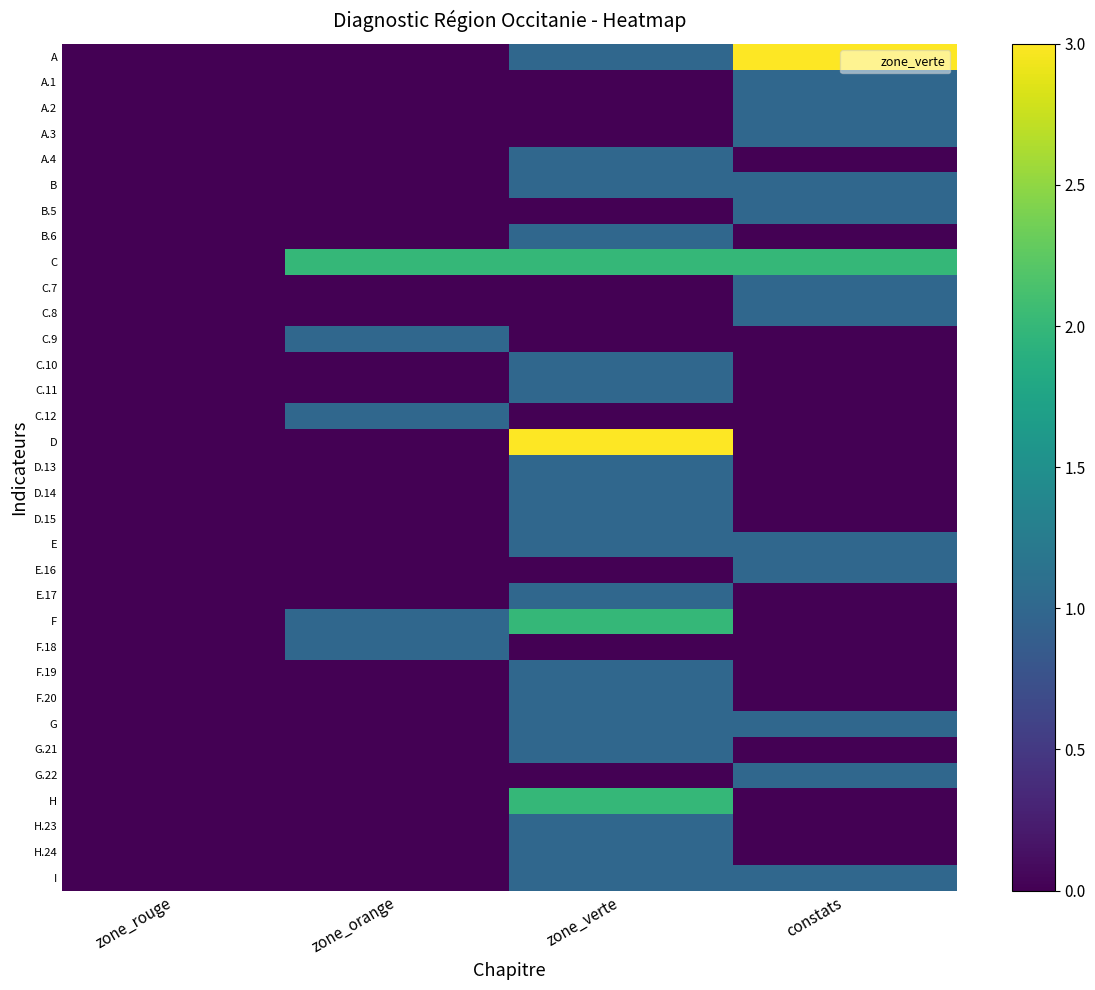

At which category is the sum across all series the highest?

zone_verte